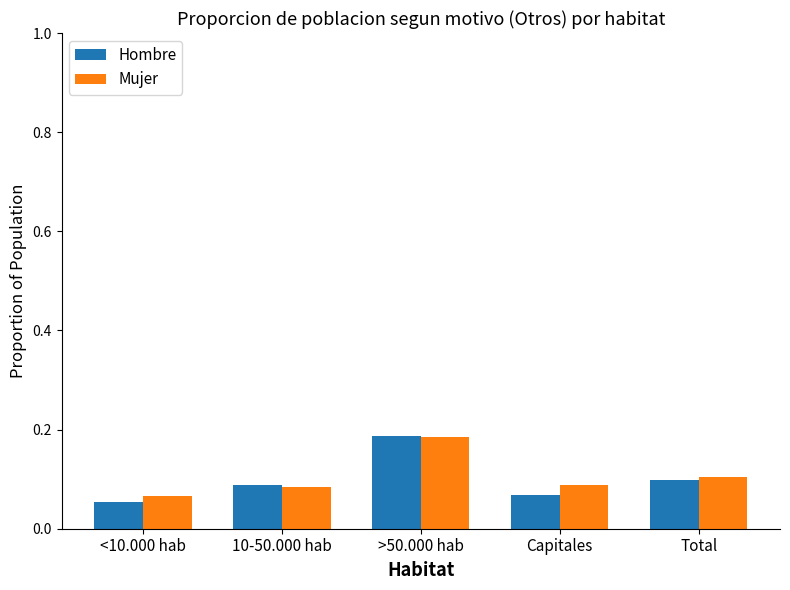

What are all the series names shown in the legend?

Hombre, Mujer